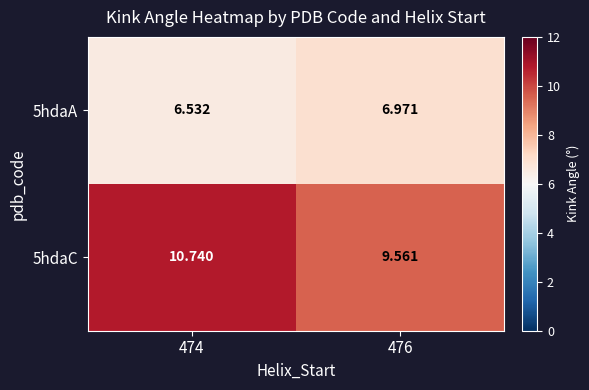

Which series has the widest spread of values?

5hdaC